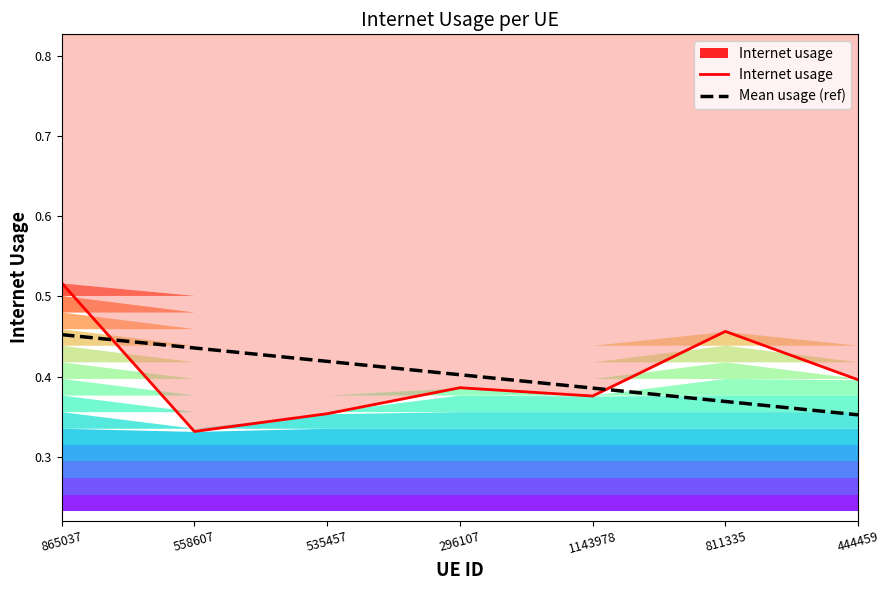

Does the chart have visible grid lines?

No